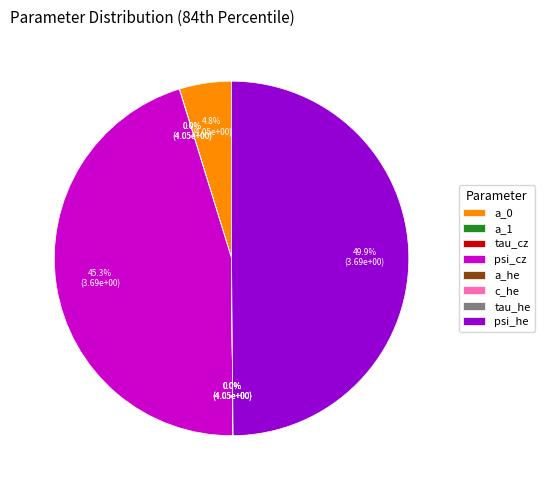

What is the largest slice in the pie chart?

psi_he